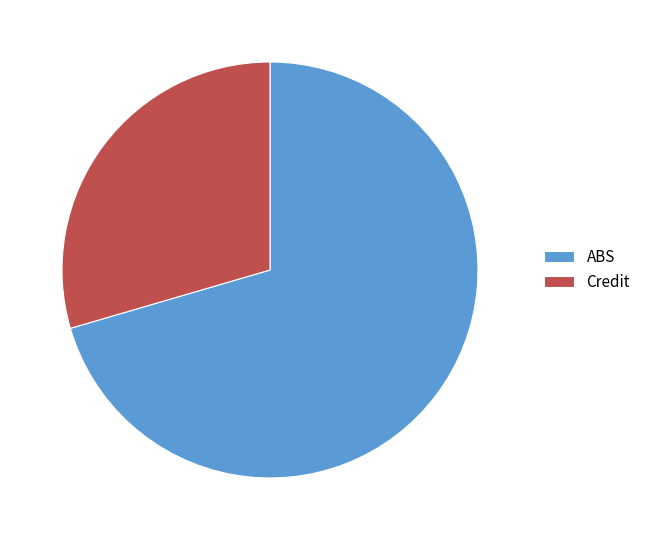

Do ABS and Credit together represent more than half of the pie?

Yes